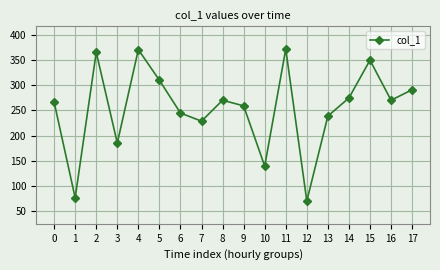

What is the approximate value at 0?

266.3